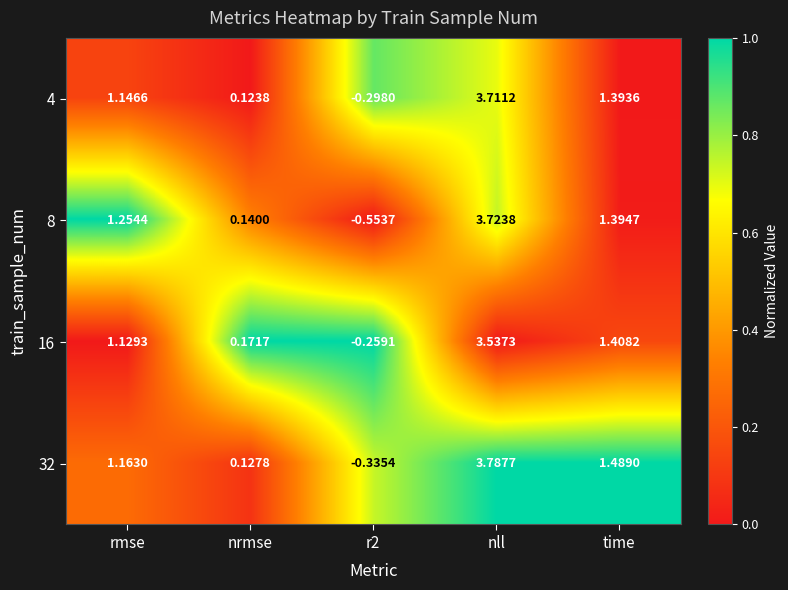

At which category is the sum across all series the highest?

nll